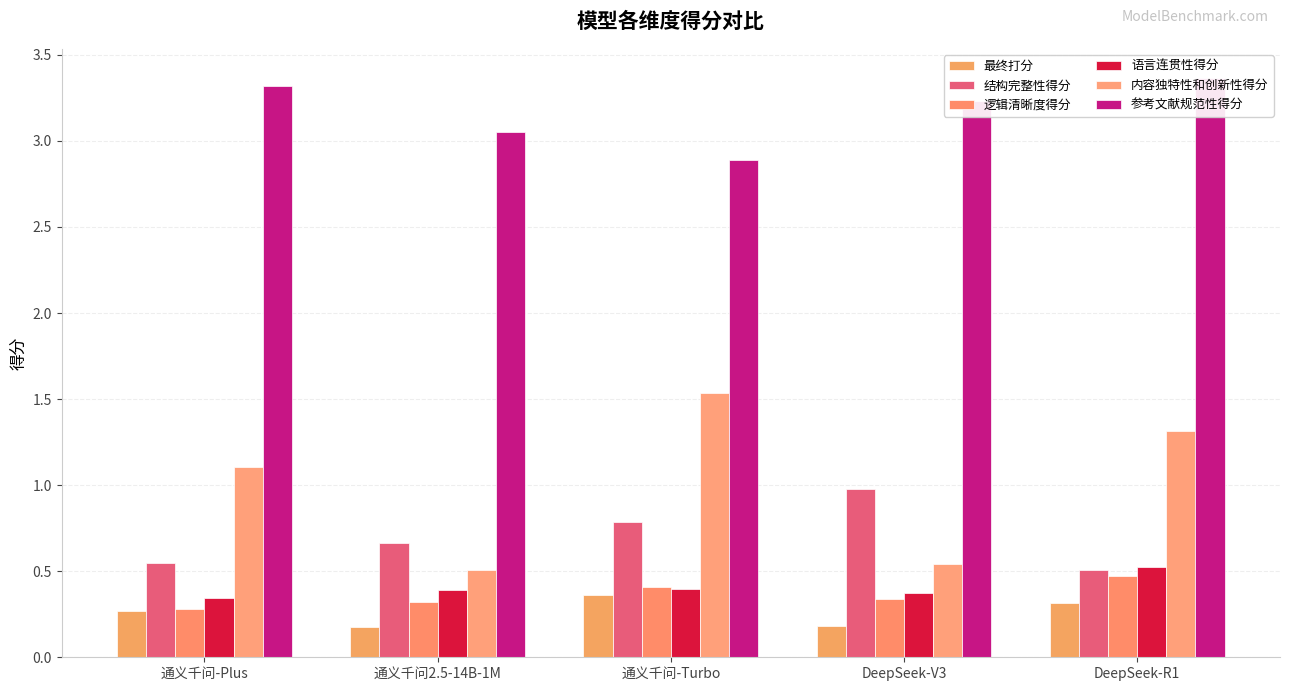

At which label is 逻辑清晰度得分 closest to 0?

通义千问-Plus